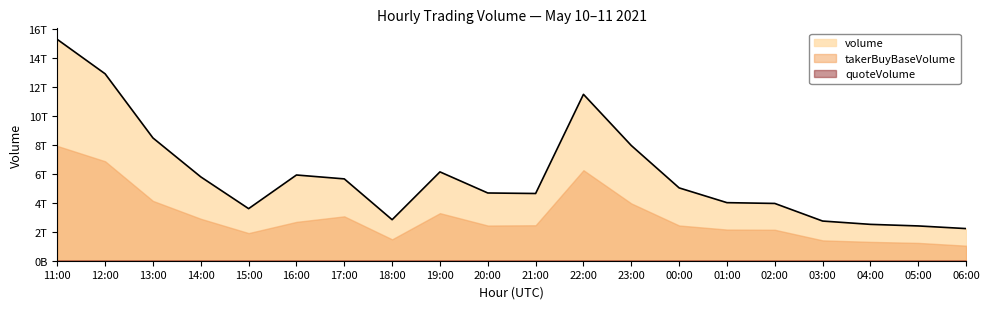

List the series in order of their overall mean, highest first.

volume, takerBuyBaseVolume, quoteVolume